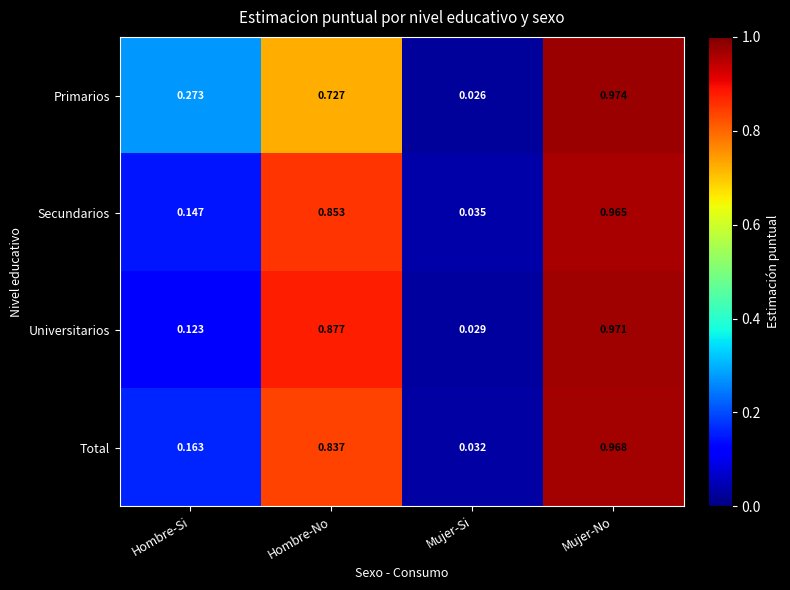

Rank the categories by Universitarios value from highest to lowest.

Mujer-No, Hombre-No, Hombre-Si, Mujer-Si